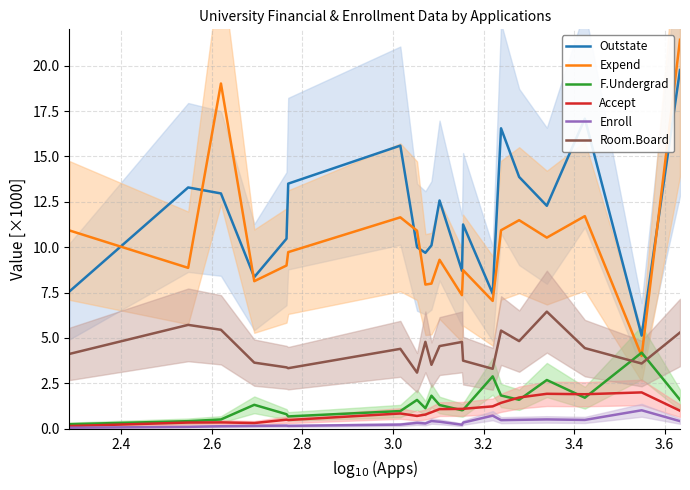

What is the highest value of the Accept series?

2.0